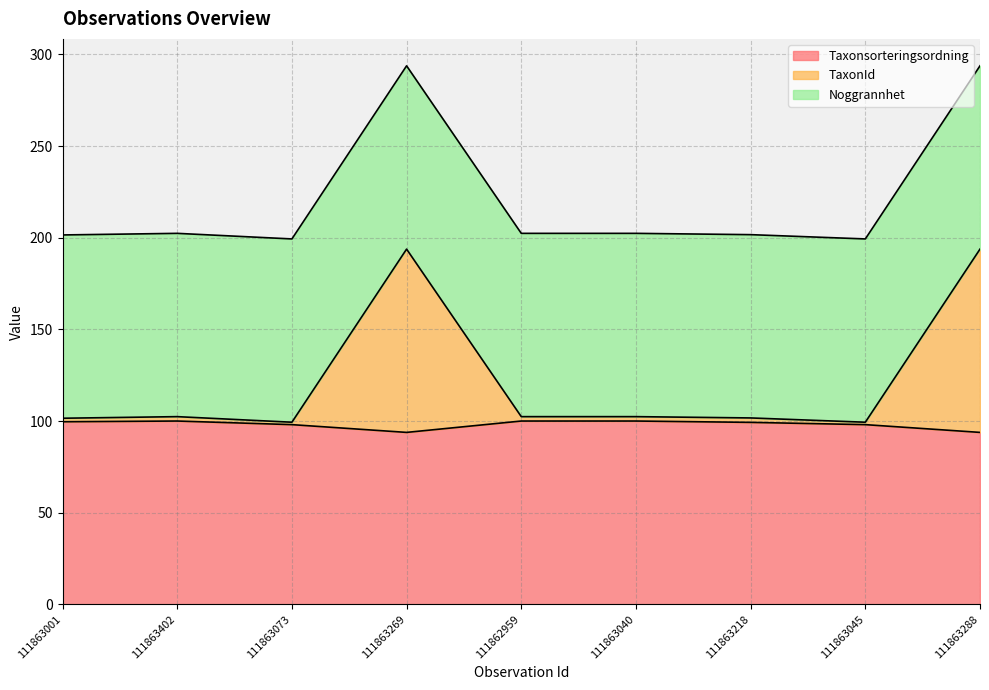

What is the highest value of the Taxonsorteringsordning series?

100.0